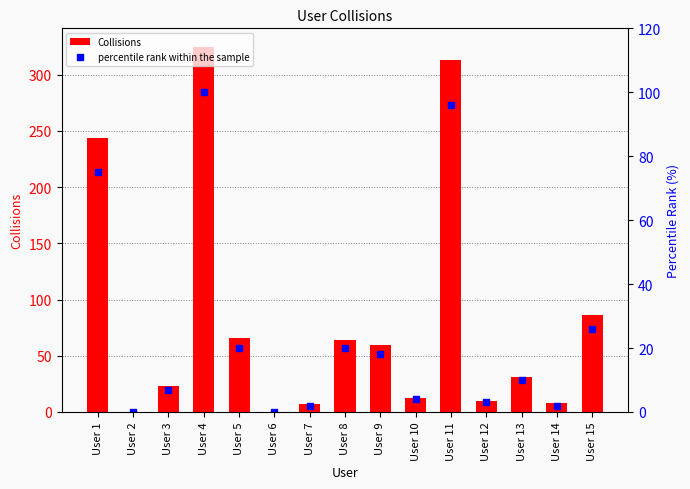

Reading right to left, transcribe all the data shown in this chart.

Collisions: User 15=86	User 14=8	User 13=31	User 12=10	User 11=313	User 10=12	User 9=60	User 8=64	User 7=7	User 6=0	User 5=66	User 4=325	User 3=23	User 2=0	User 1=244
percentile rank within the sample: User 15=26	User 14=2	User 13=10	User 12=3	User 11=96	User 10=4	User 9=18	User 8=20	User 7=2	User 6=0	User 5=20	User 4=100	User 3=7	User 2=0	User 1=75